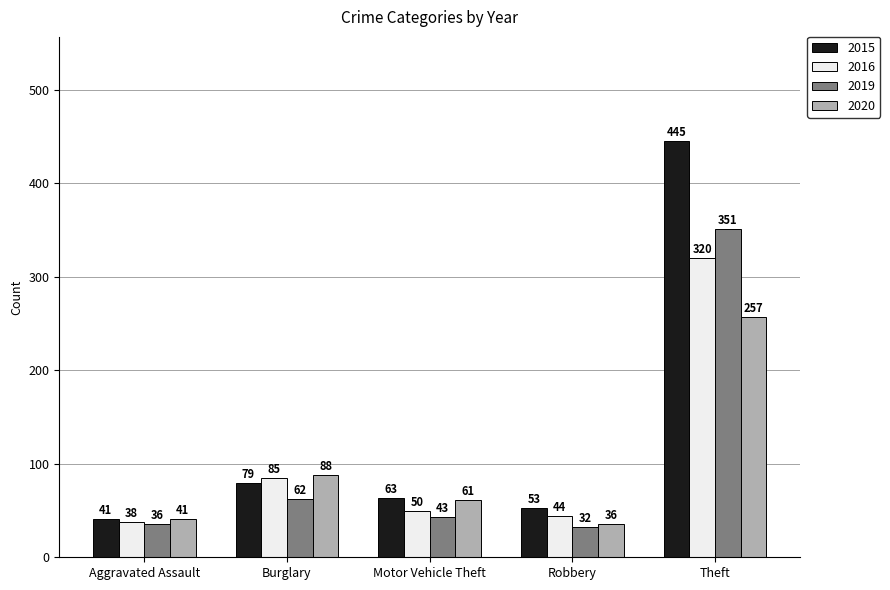

Reading right to left, transcribe all the data shown in this chart.

2015: Theft=445	Robbery=53	Motor Vehicle Theft=63	Burglary=79	Aggravated Assault=41
2016: Theft=320	Robbery=44	Motor Vehicle Theft=50	Burglary=85	Aggravated Assault=38
2019: Theft=351	Robbery=32	Motor Vehicle Theft=43	Burglary=62	Aggravated Assault=36
2020: Theft=257	Robbery=36	Motor Vehicle Theft=61	Burglary=88	Aggravated Assault=41